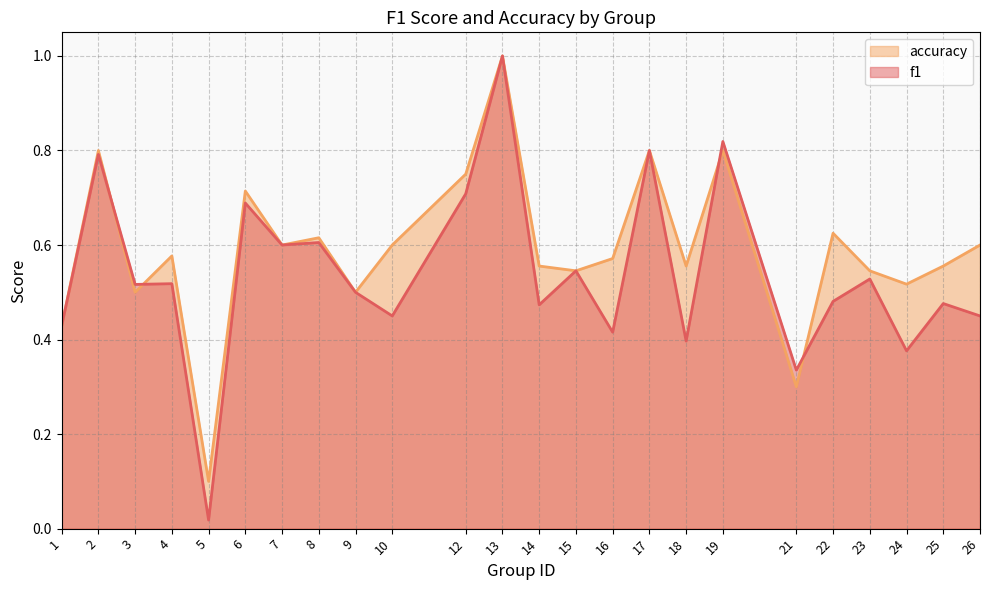

True or false: f1 has more than 0 points higher than both neighbors.

True